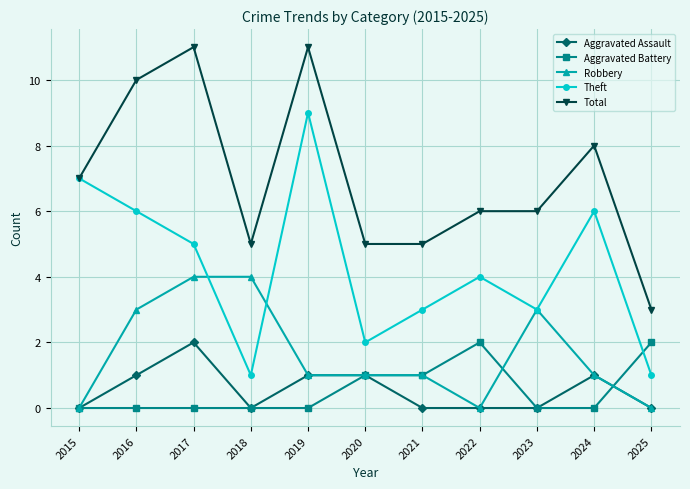

What is the lowest value of the Total series?

3